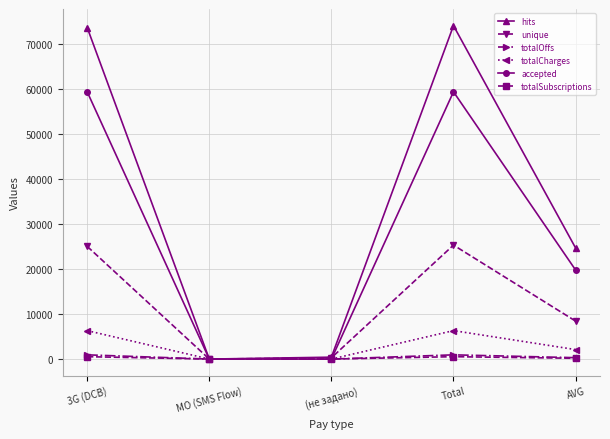

Which series has the largest total across all categories?

hits